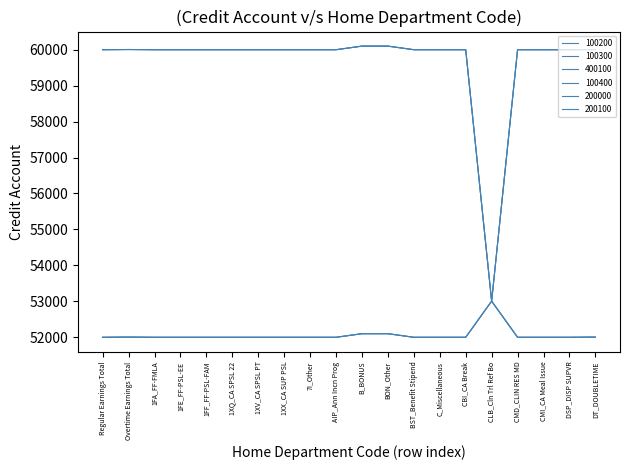

Does the chart have visible grid lines?

No